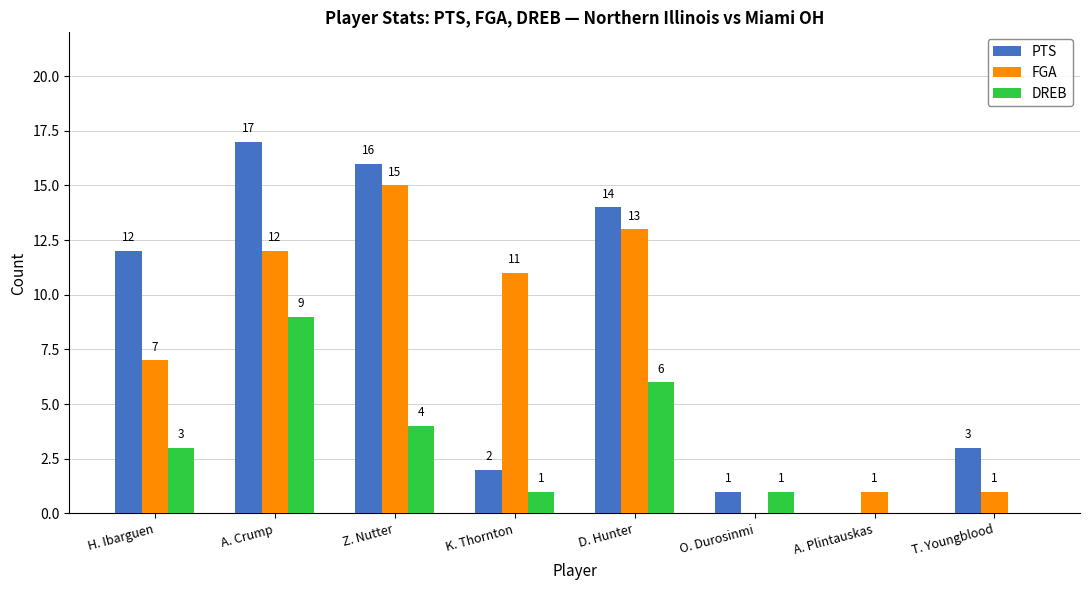

Reading left to right, what are all the values shown in this chart?

PTS: 12	17	16	2	14	1	0	3
FGA: 7	12	15	11	13	0	1	1
DREB: 3	9	4	1	6	1	0	0